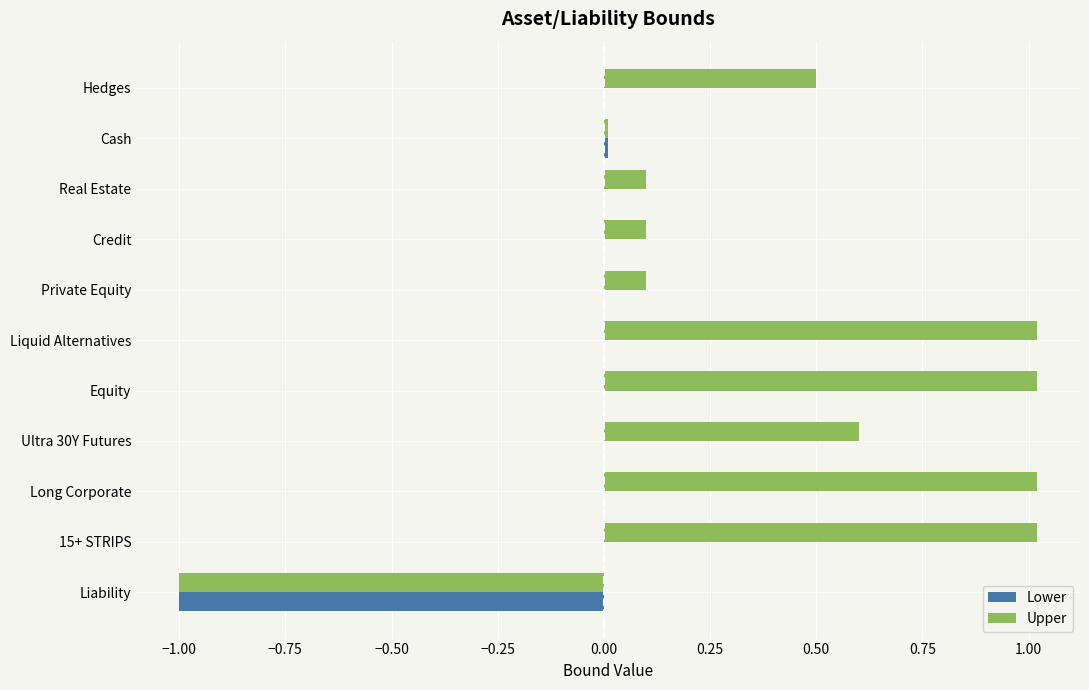

The value of Lower at Private Equity is 0.0. True or false?

True